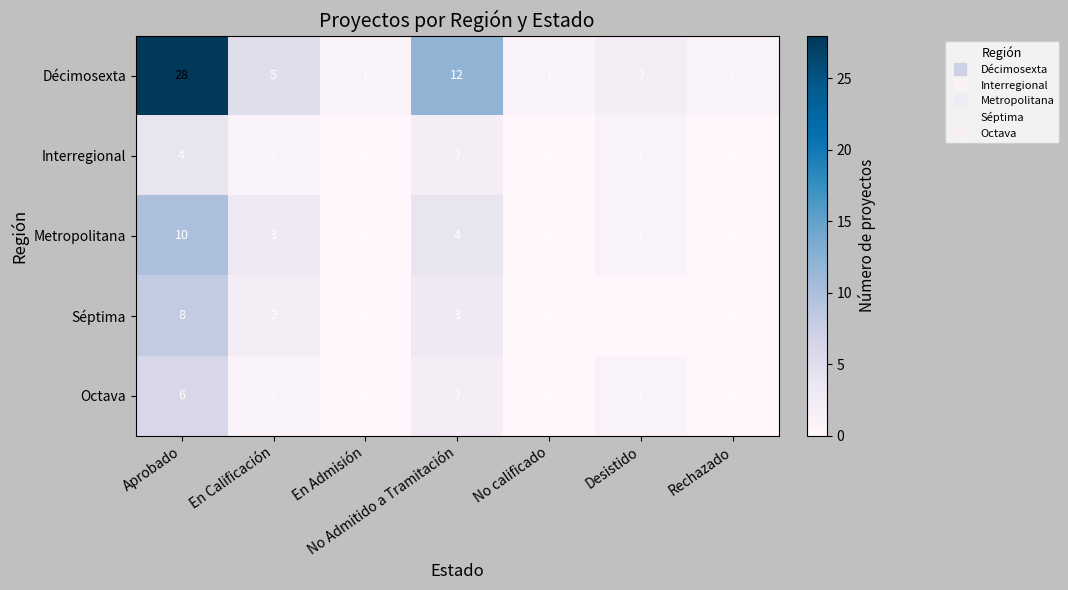

Which category has the highest value in the Octava series?

Aprobado